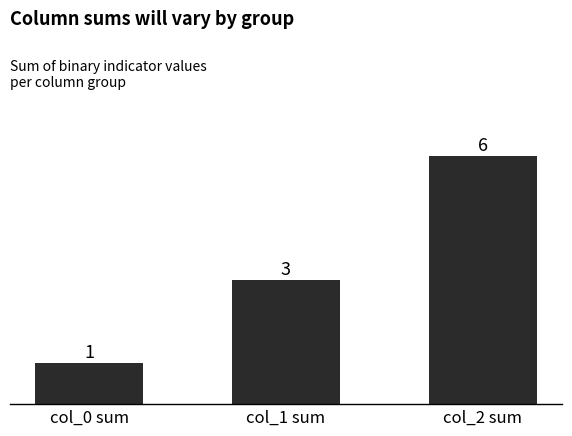

What is the greatest value displayed?

6